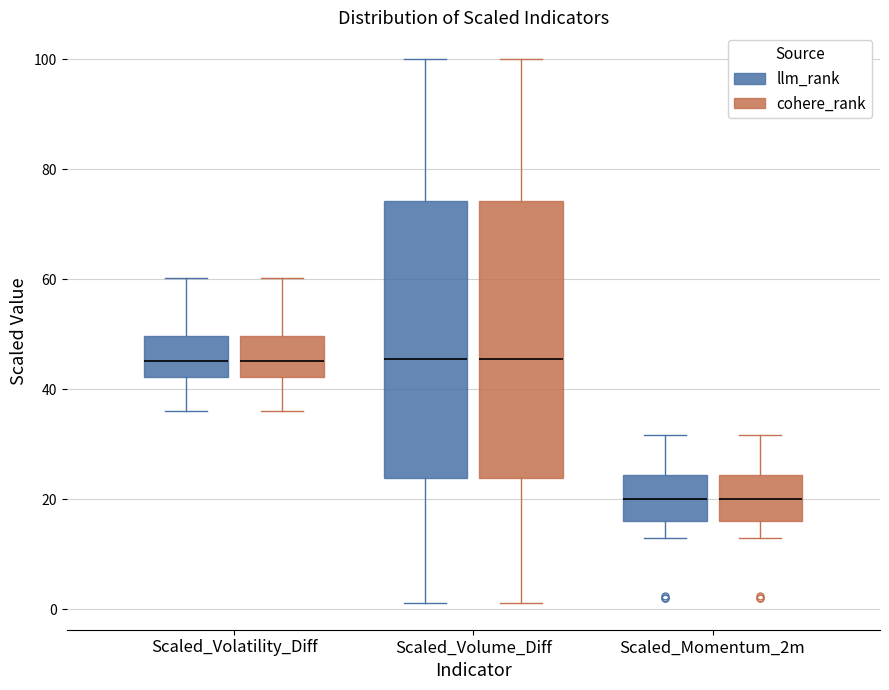

Reading left to right, read every box against the y-axis: the position of its median line, the range the box covers, and the ends of its whiskers. The values are not printed on the chart, so give them approximately, as read against the axis.

Scaled_Volatility_Diff (llm_rank): median 46, box 42 to 50, whiskers 36 to 60
Scaled_Volatility_Diff (cohere_rank): median 46, box 42 to 50, whiskers 36 to 60
Scaled_Volume_Diff (llm_rank): median 46, box 24 to 74, whiskers 2 to 100
Scaled_Volume_Diff (cohere_rank): median 46, box 24 to 74, whiskers 2 to 100
Scaled_Momentum_2m (llm_rank): median 20, box 16 to 24, whiskers 12 to 32
Scaled_Momentum_2m (cohere_rank): median 20, box 16 to 24, whiskers 12 to 32